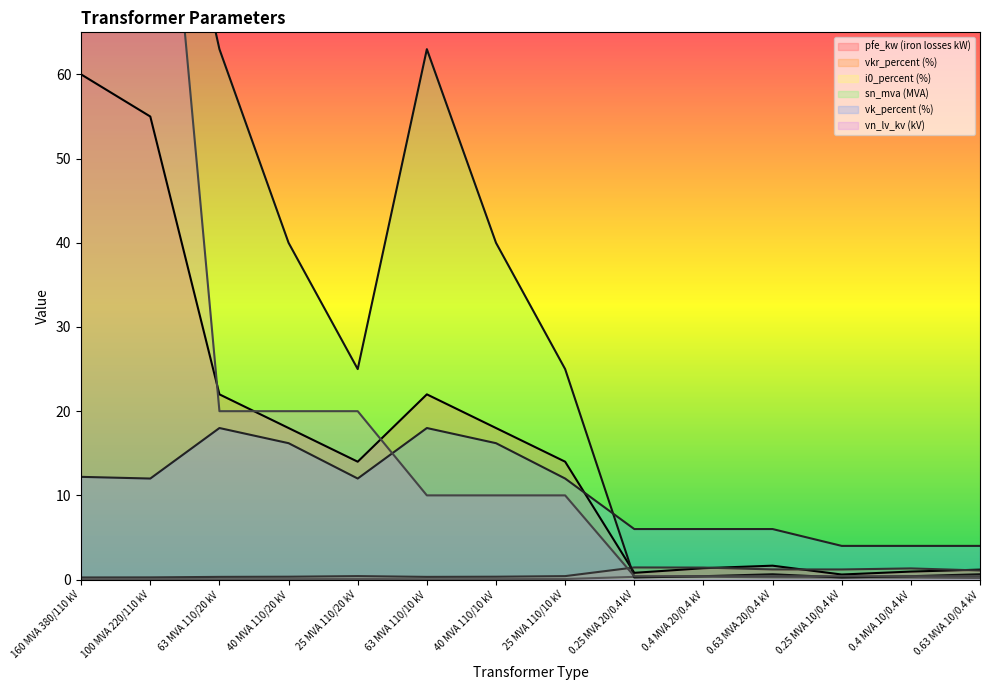

How many data points in sn_mva are less than 25?

6